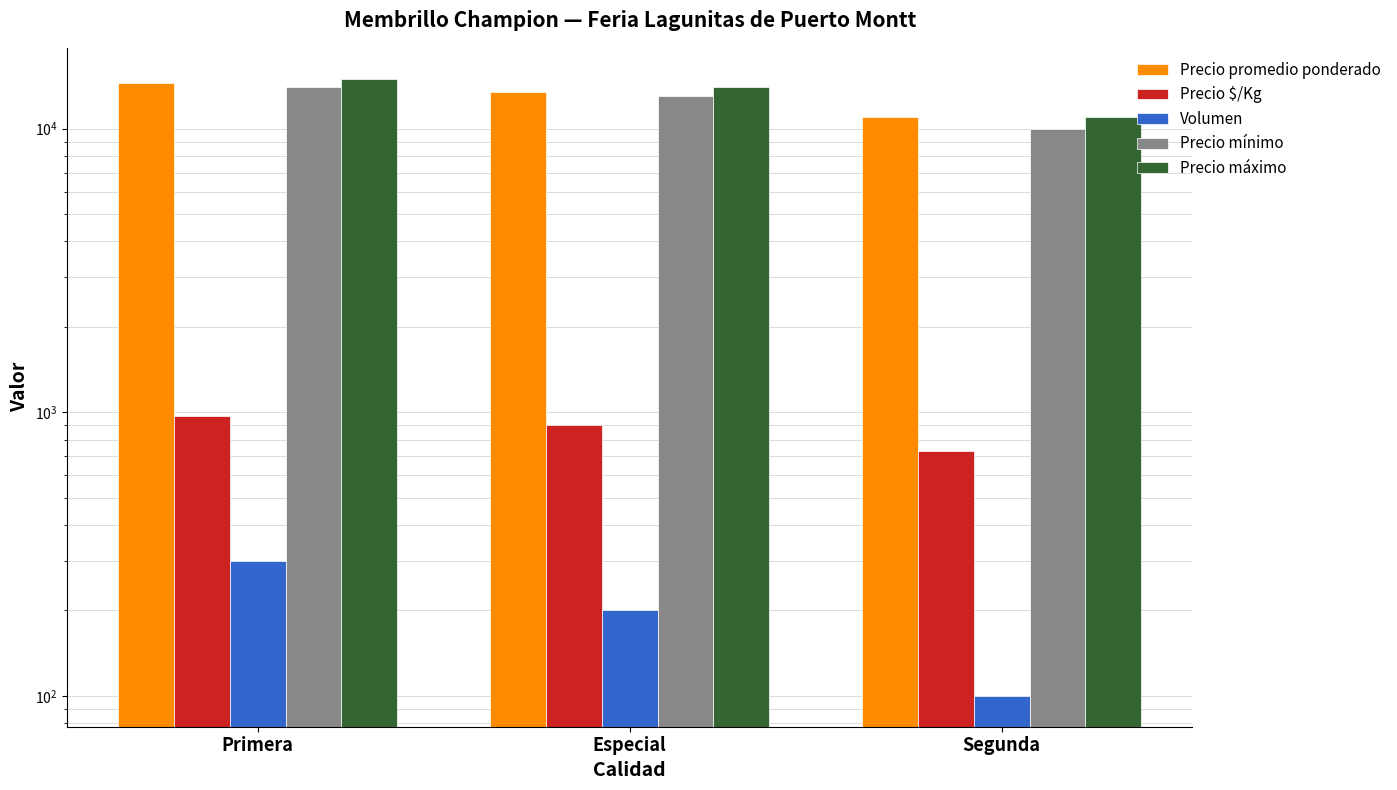

Count the number of data series in this chart.

5